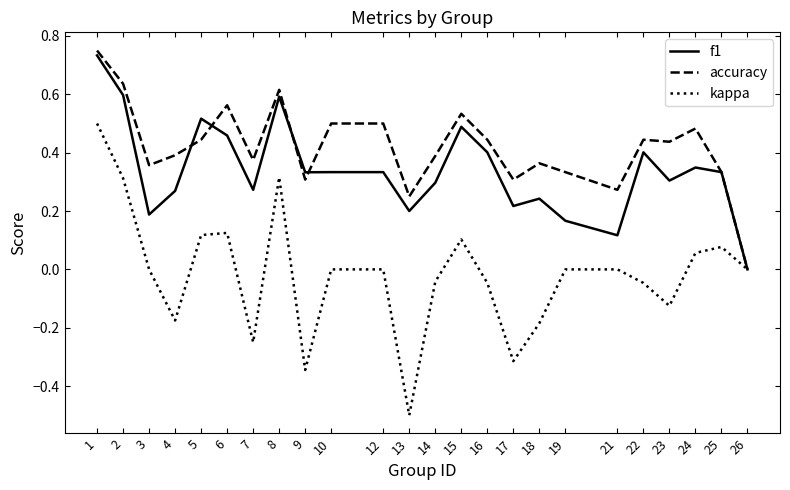

The accuracy series shows 0.8 at 23. True or false?

False